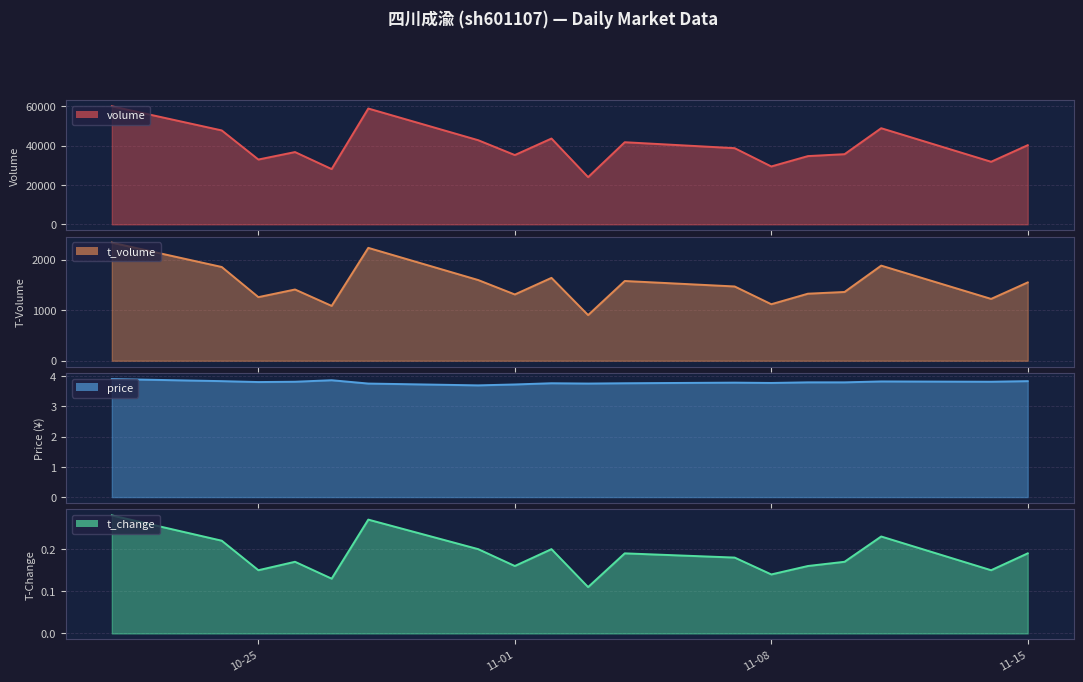

What is the value of the t_change point at the 18th from the left?

0.2